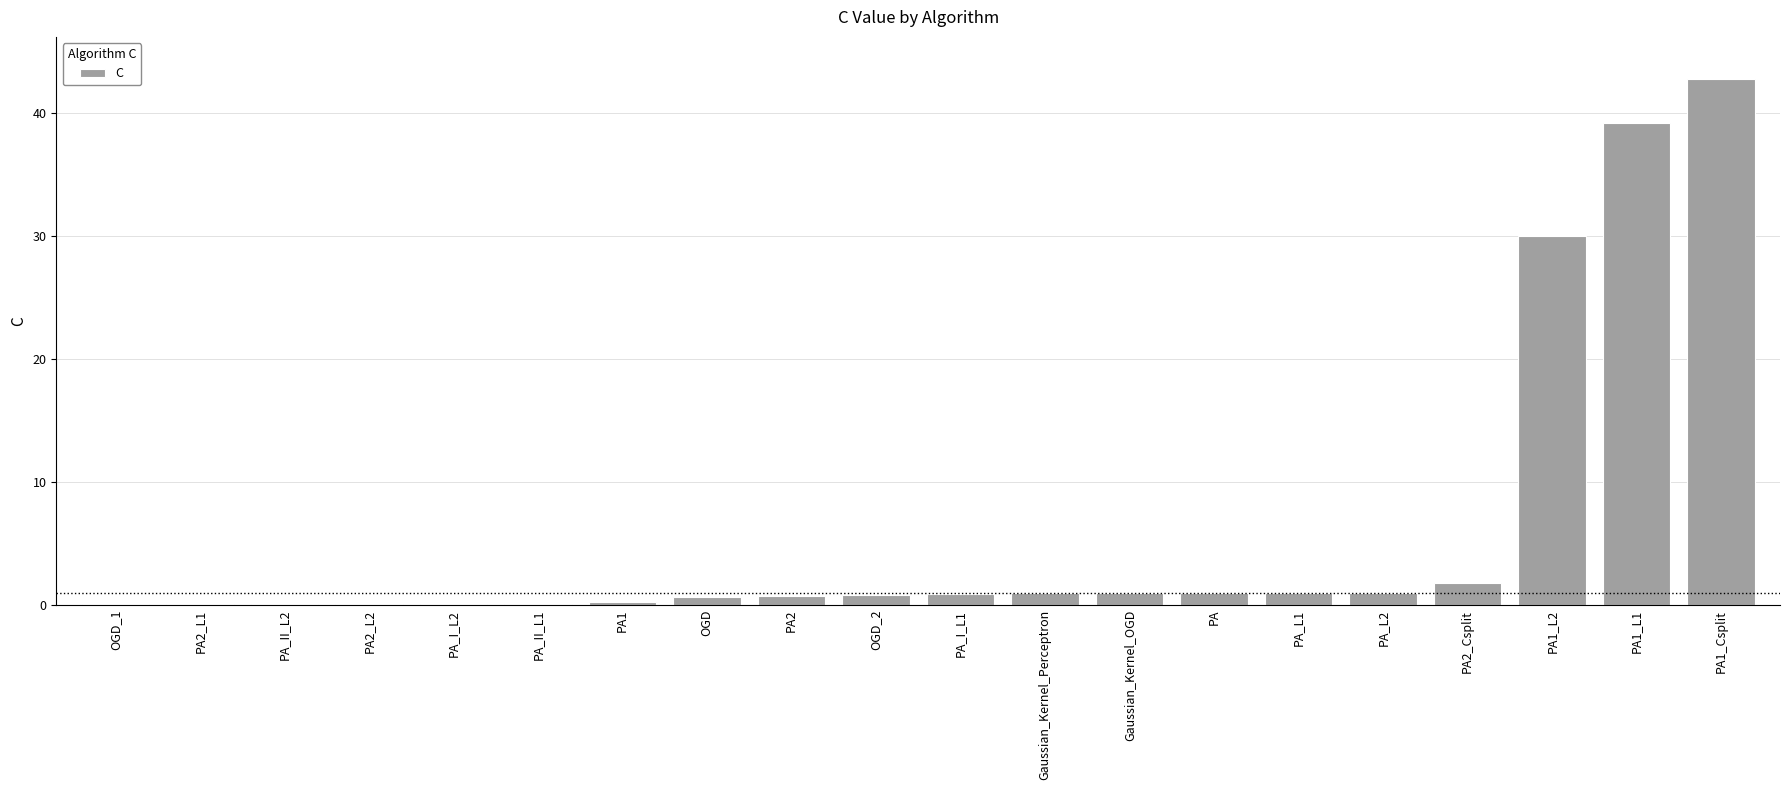

At which category does the chart reach its peak across all series?

PA1_Csplit